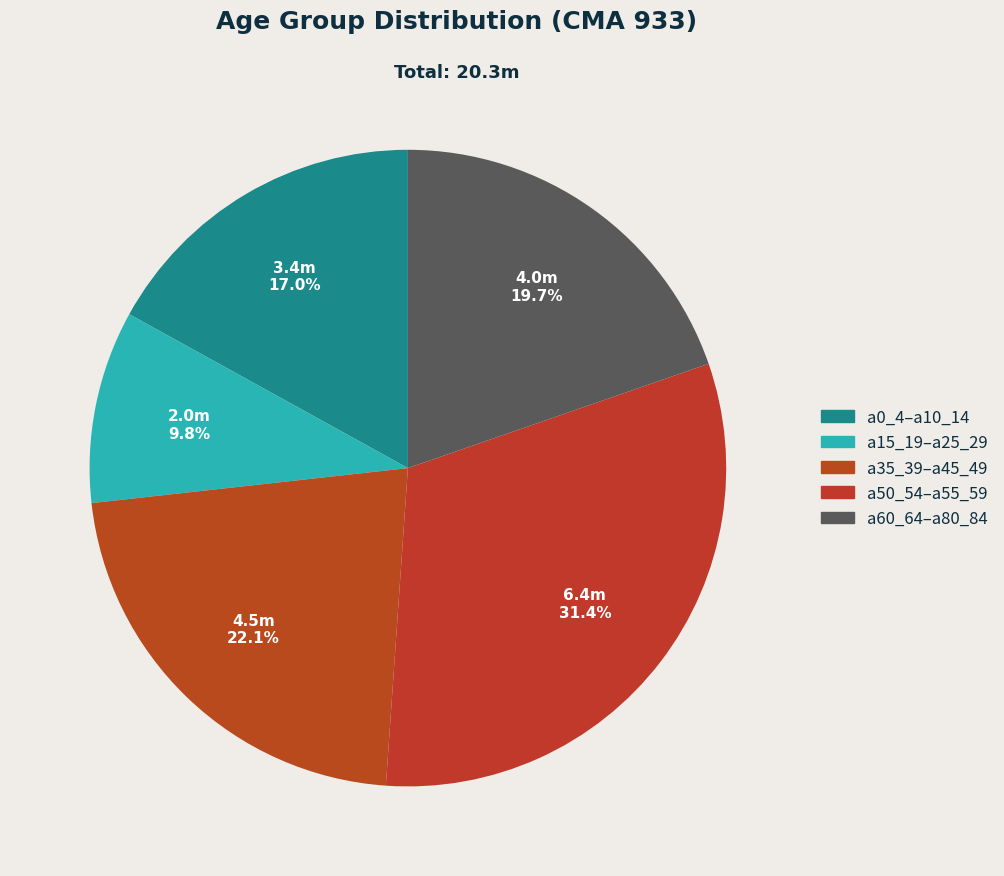

Does any single category account for the majority?

No